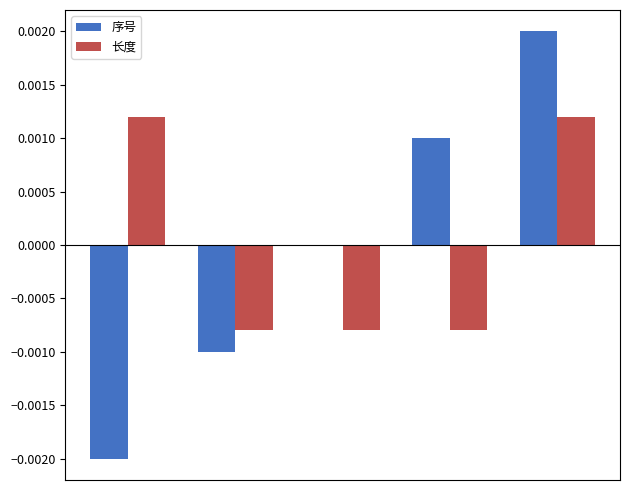

Are the bars horizontal?

No